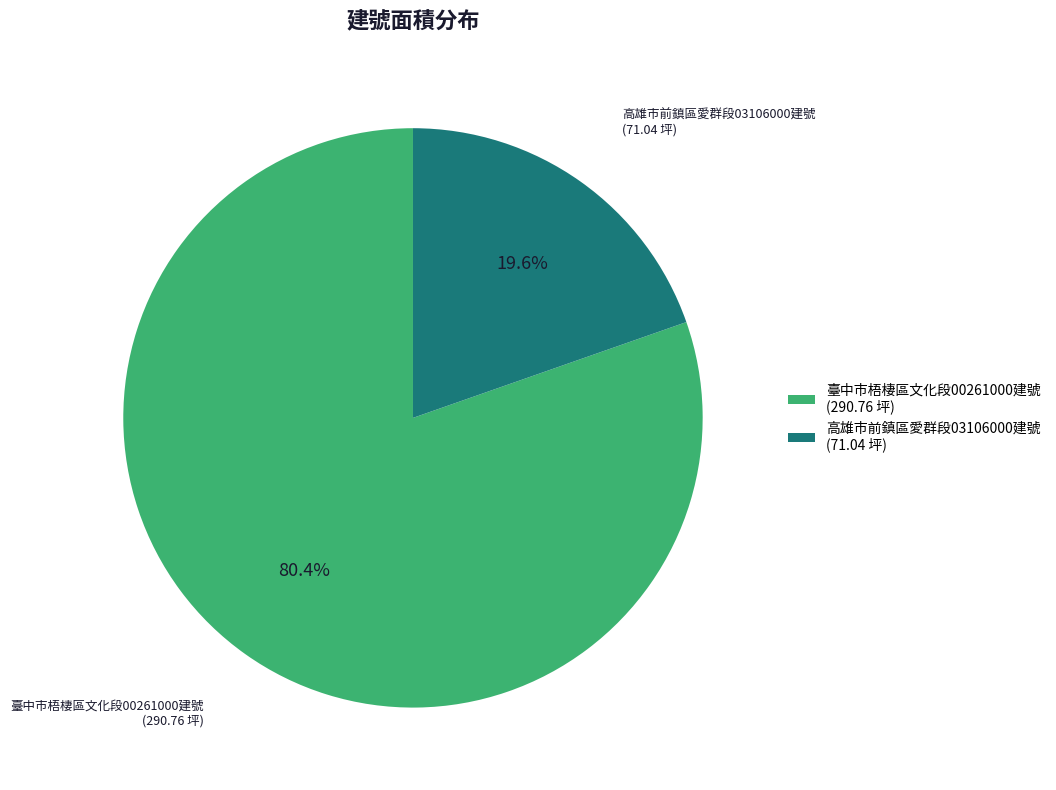

Which category has the smallest portion of the pie?

高雄市前鎮區愛群段03106000建號